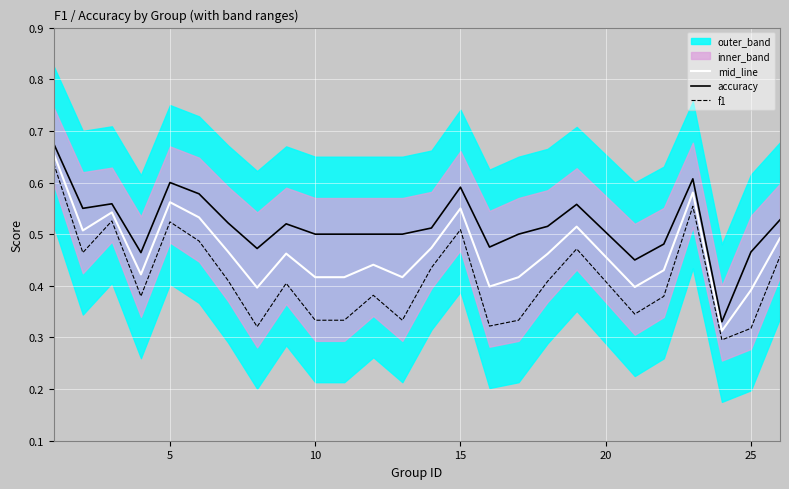

Is it true that accuracy equals 0.8 at 25?

False